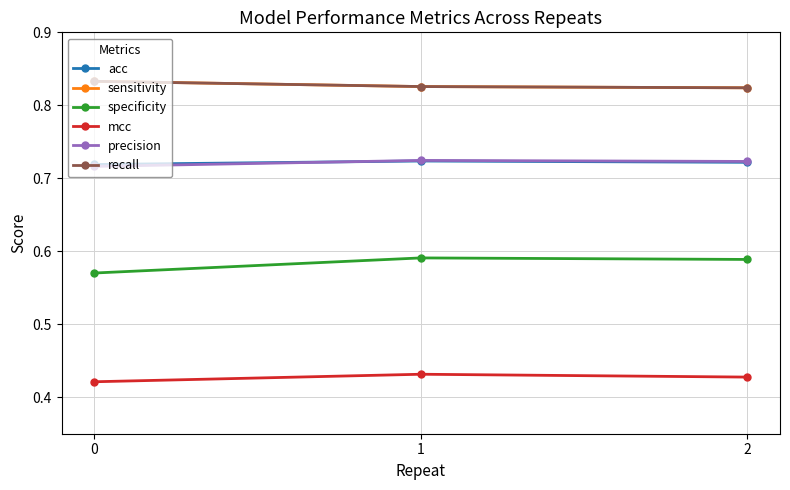

Is it true that mcc equals 0.6 at 0?

False